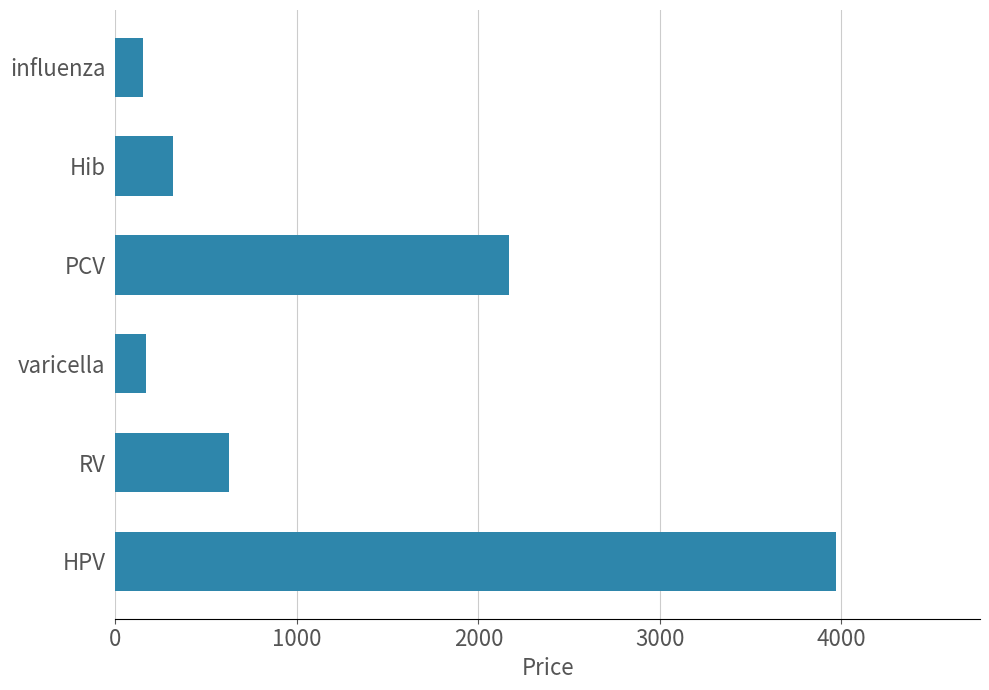

Approximately how many times larger is the value at HPV compared to influenza?

25.9